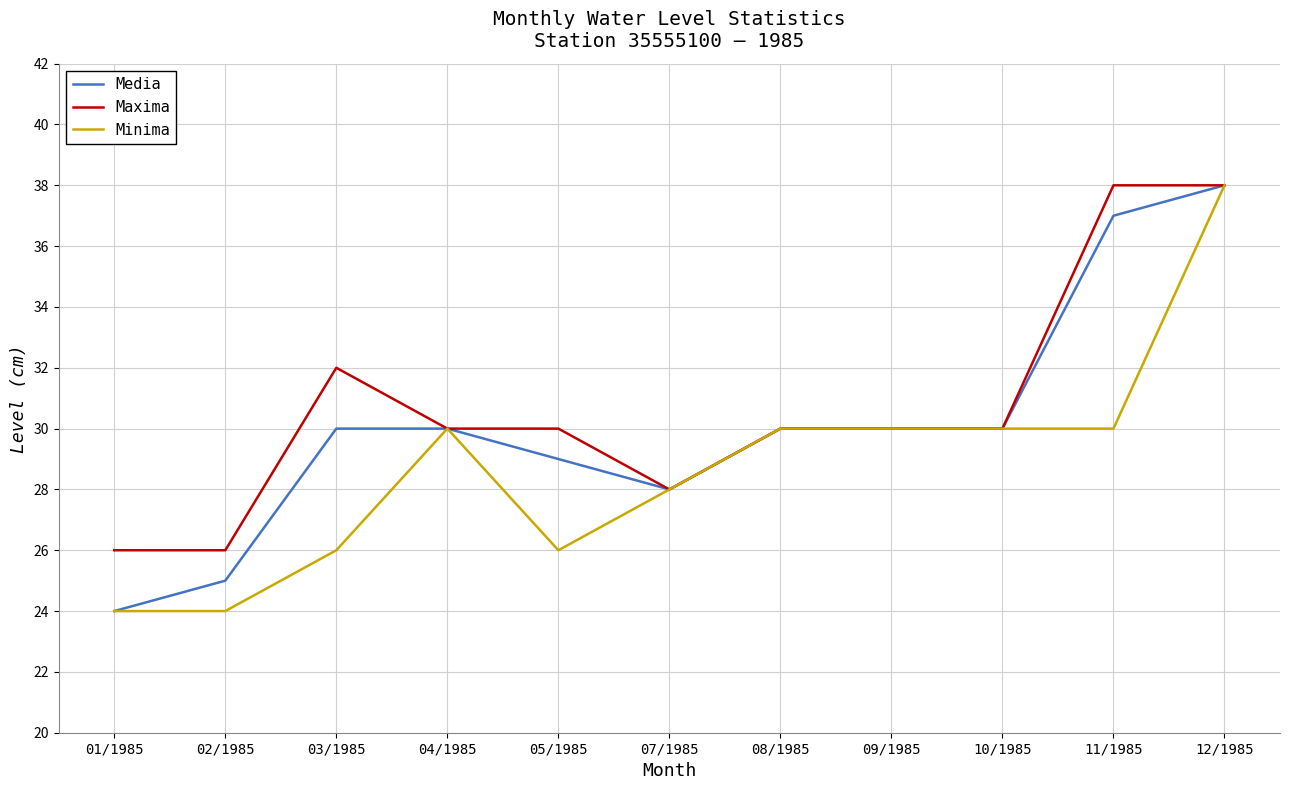

Between 02/1985 and 10/1985, which series saw the biggest shift?

Minima